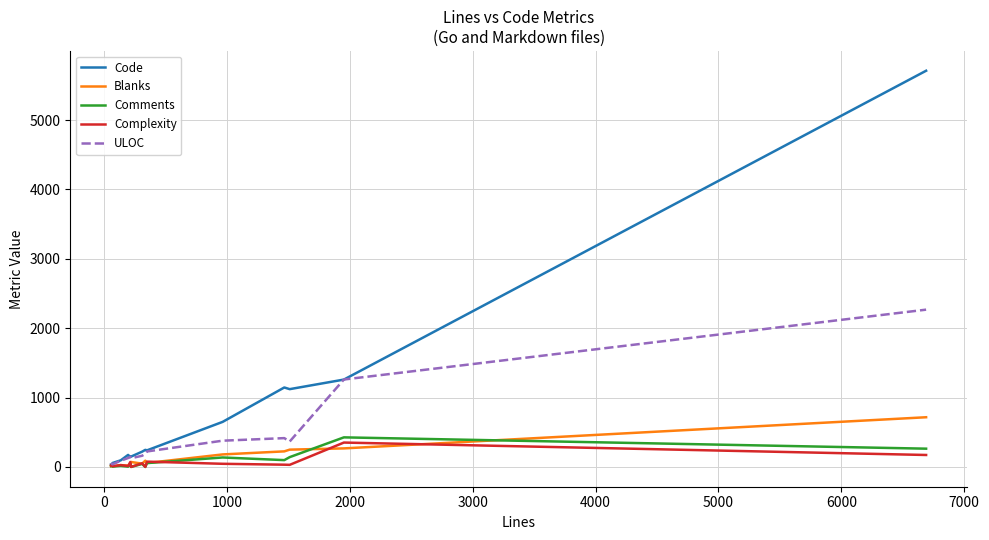

Which series has the widest spread of values?

Code